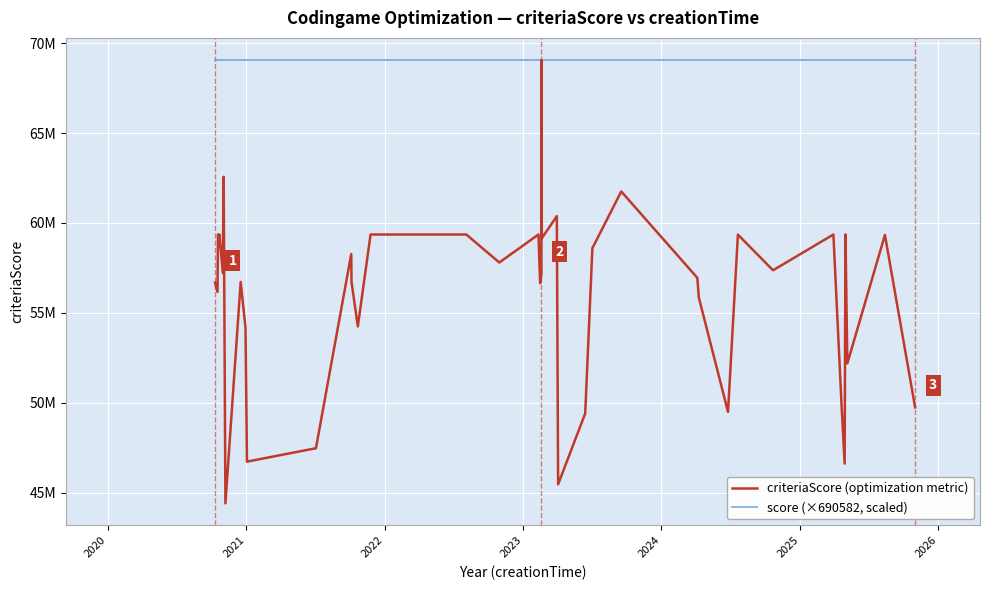

What are all the series names shown in the legend?

criteriaScore (optimization metric), score (×690582, scaled)